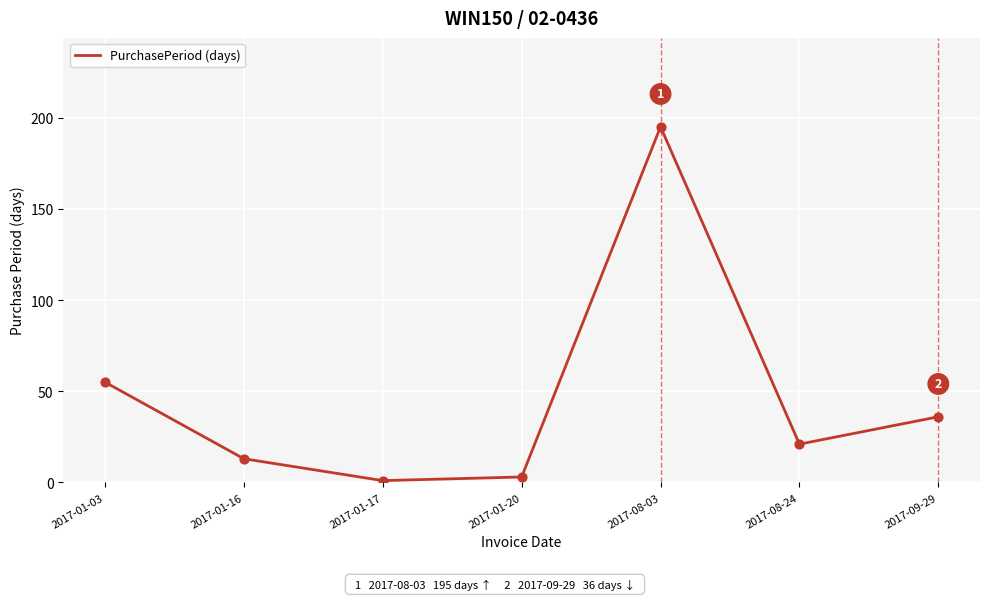

Between 2017-08-24 and 2017-01-03, which is larger?

2017-01-03